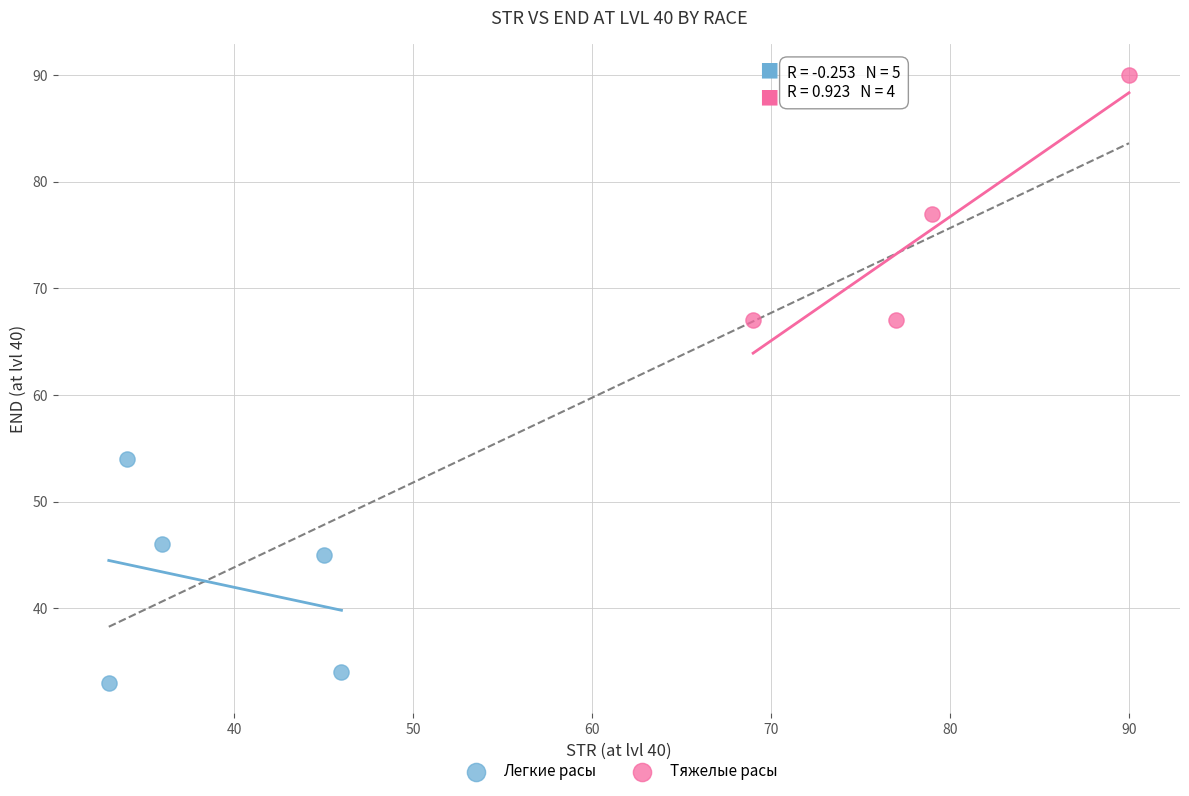

Which series contains the highest Y value?

Тяжелые расы